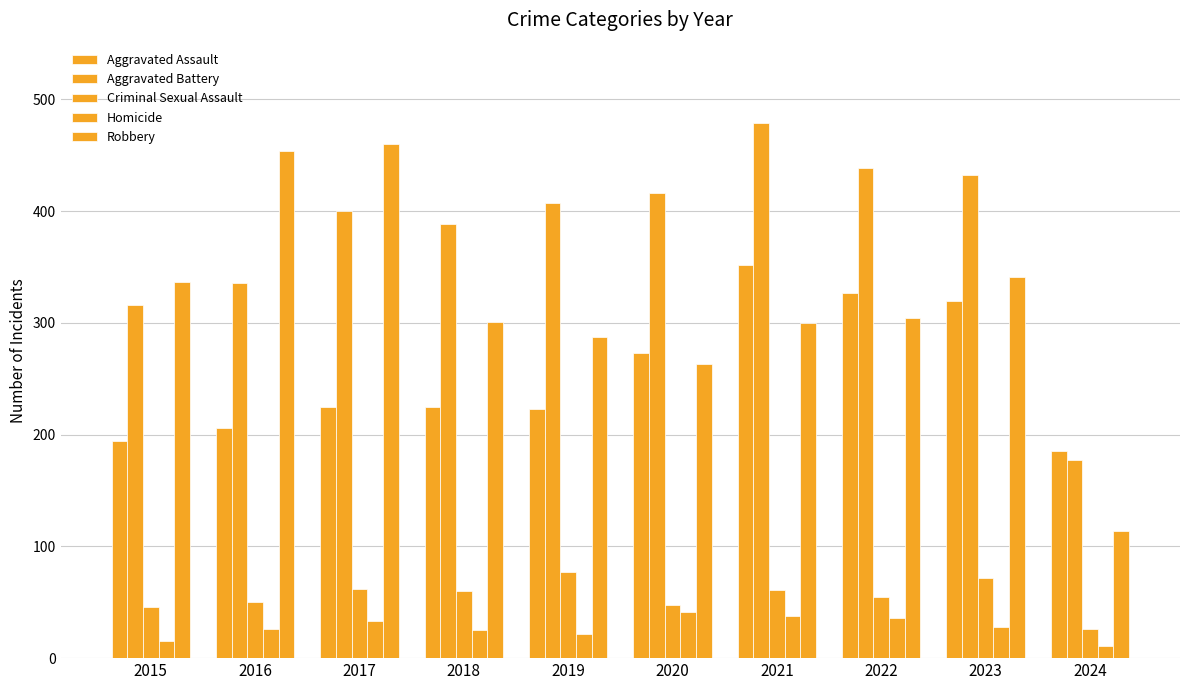

What is the spread (max minus min) of values at 2016?

428